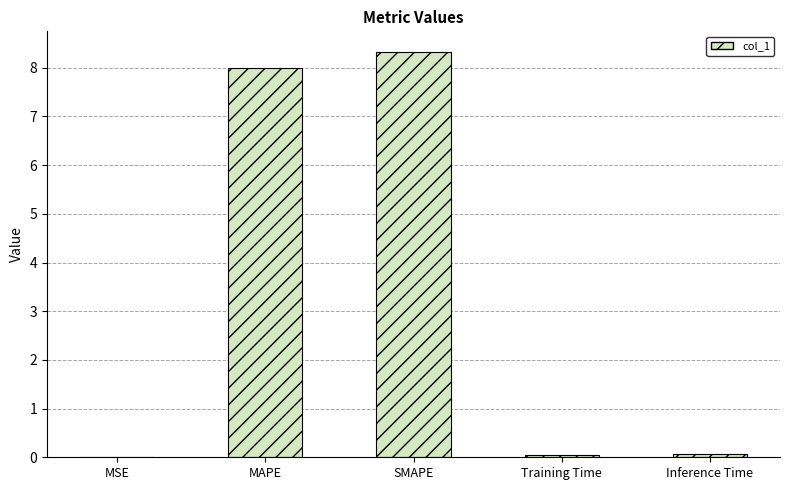

Is it true that the value at SMAPE is 4.1?

False